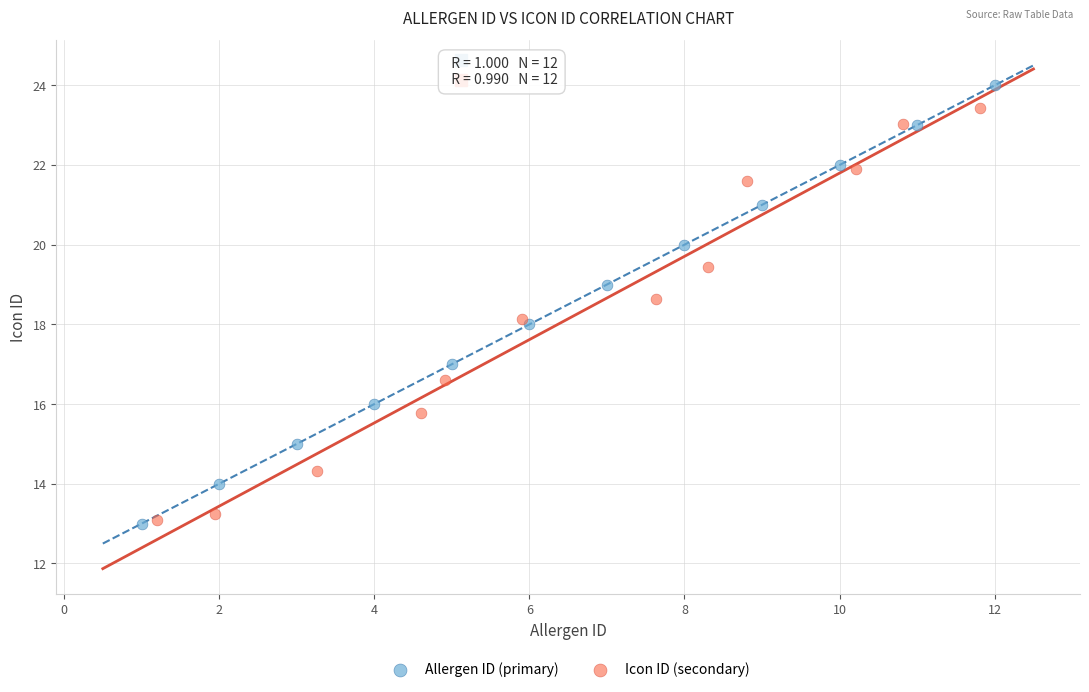

Which series has the largest Y range (max minus min)?

Allergen ID (primary)